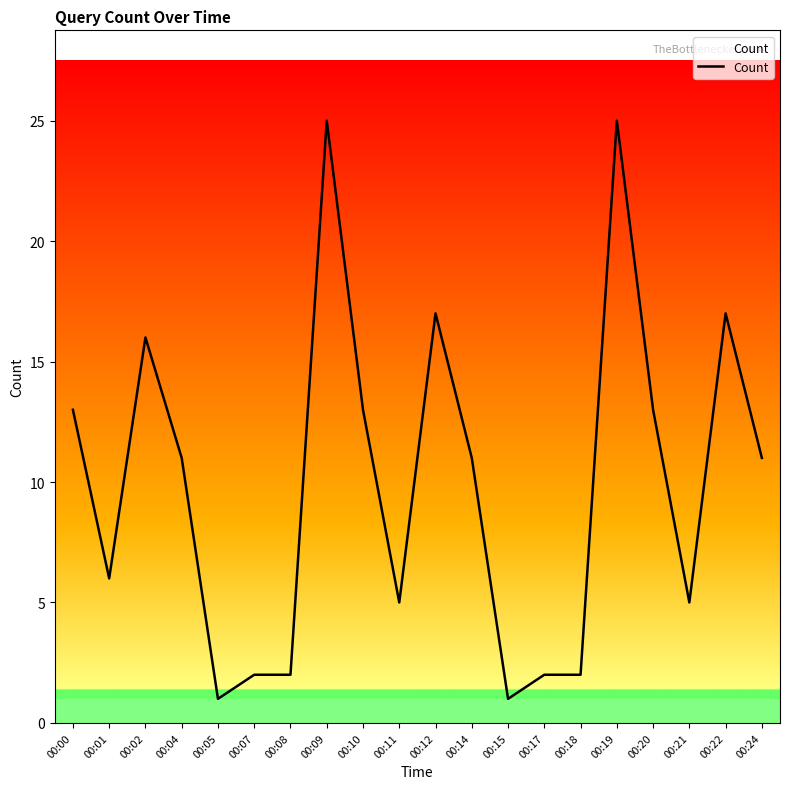

True or false: the data shows 44 at 00:09.

False